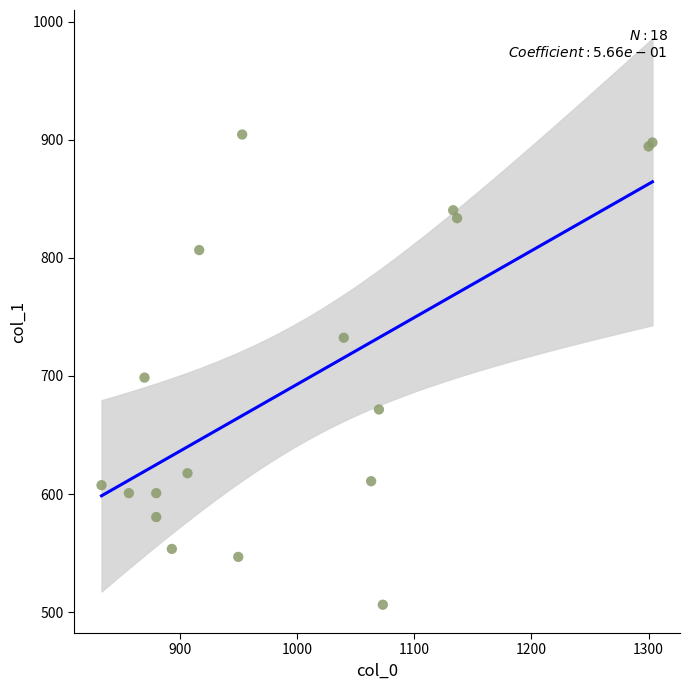

What Y value in the scatter plot is closest to 705?

698.6